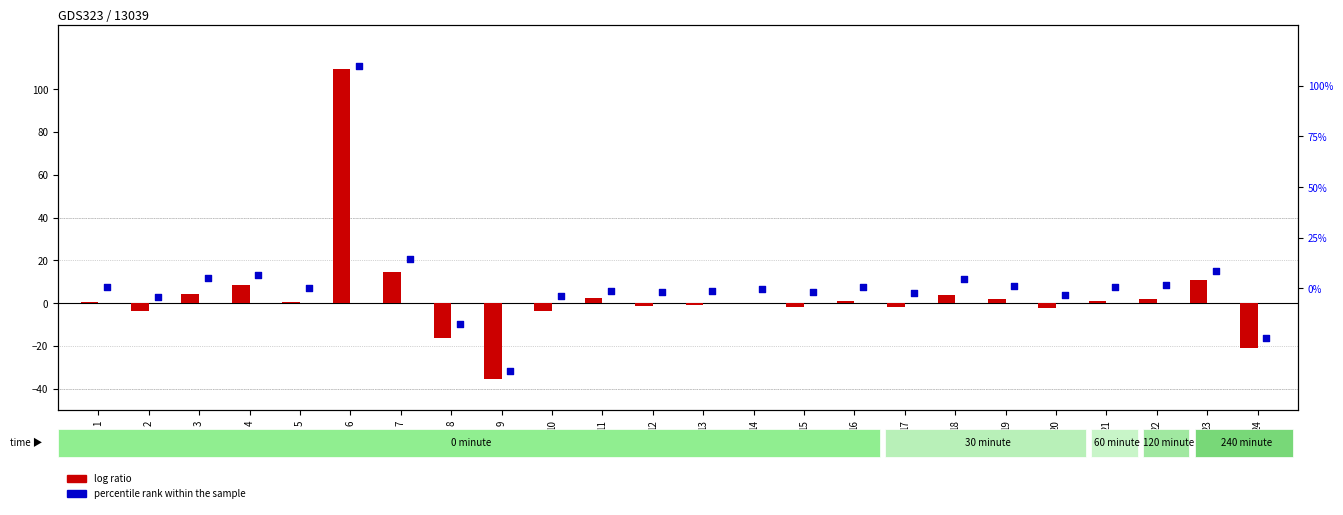

Which series has the largest total across all categories?

log ratio